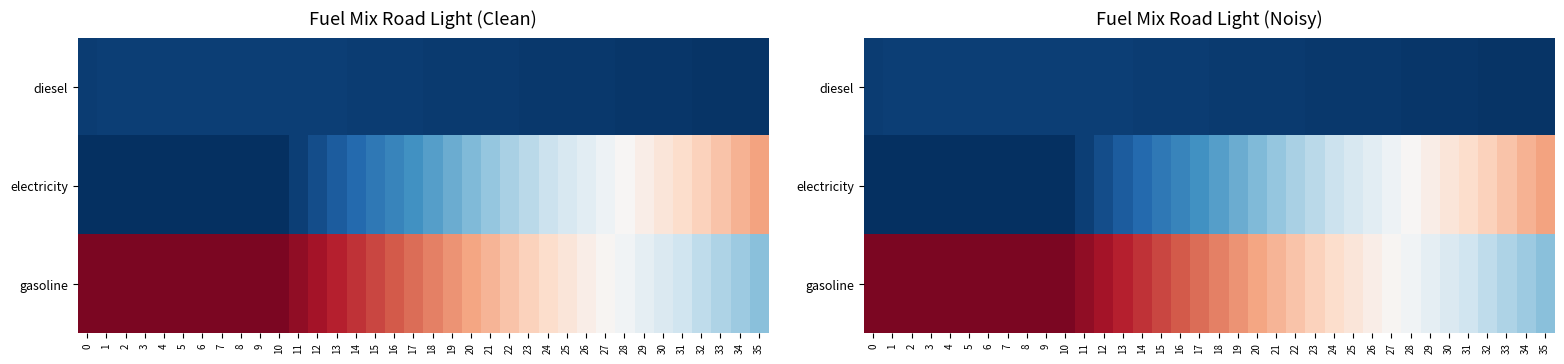

Is the value of electricity at 10 greater than the value of diesel at 20?

No